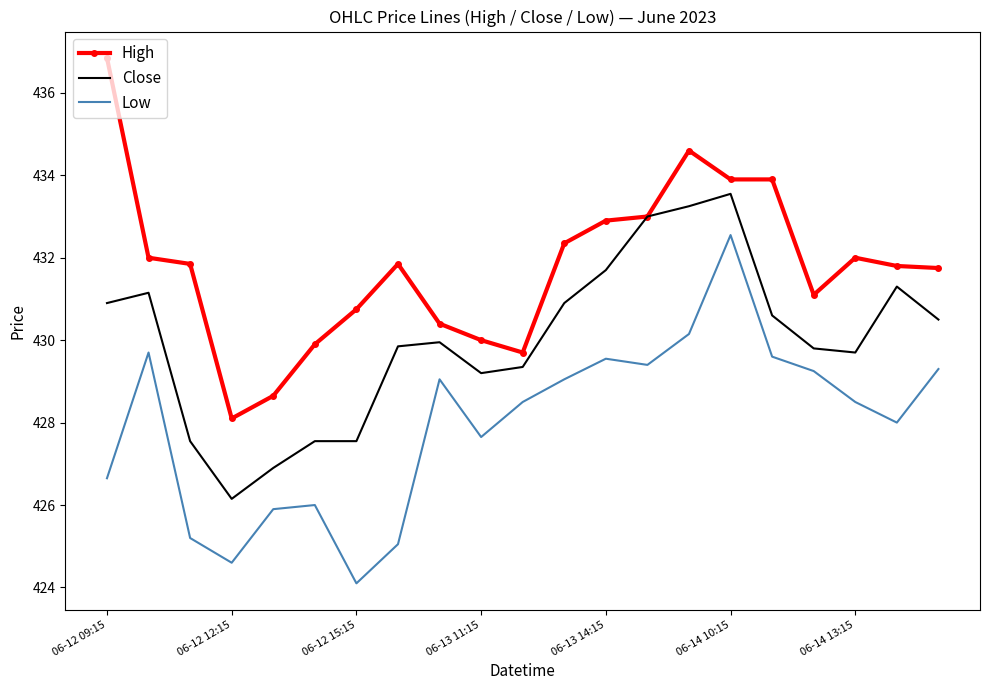

What is the difference between the second highest and minimum values in the Close series?

7.1